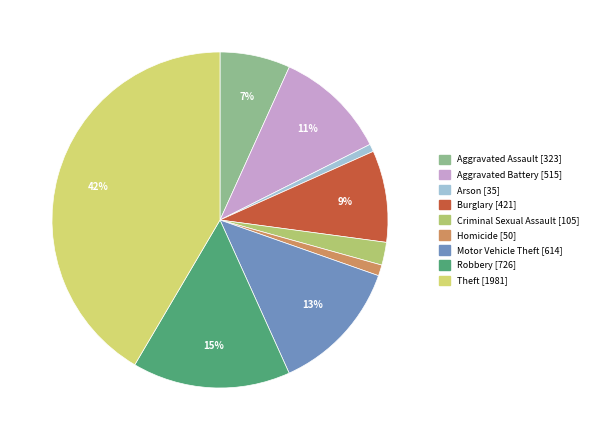

Rank the categories by value from lowest to highest.

Arson, Homicide, Criminal Sexual Assault, Aggravated Assault, Burglary, Aggravated Battery, Motor Vehicle Theft, Robbery, Theft